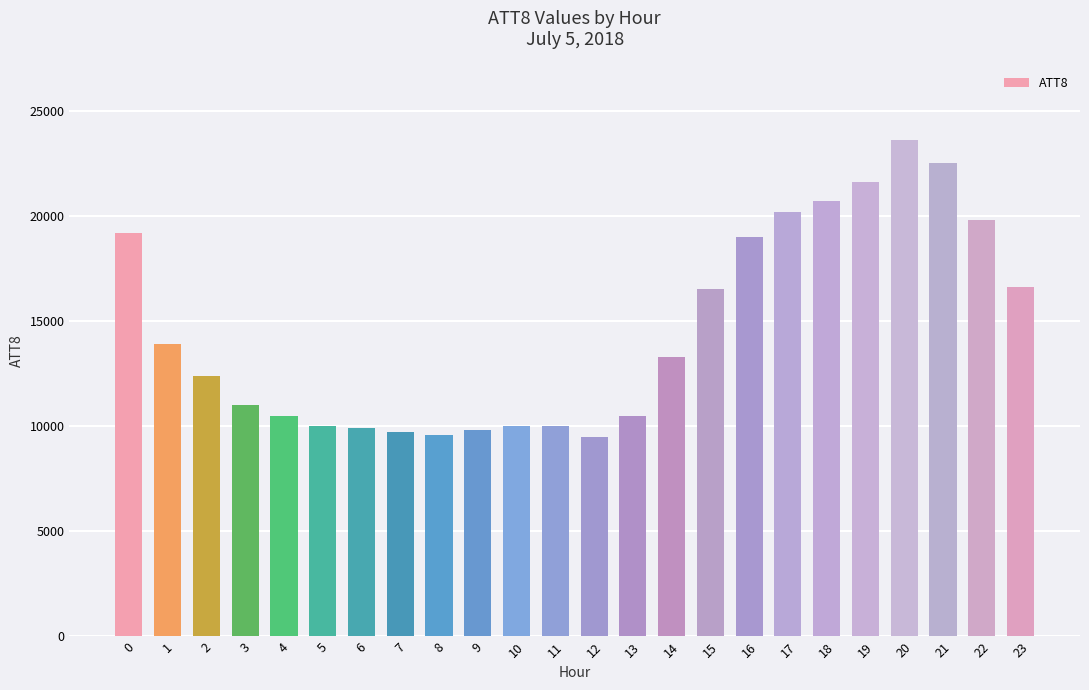

True or false: the data shows 36536 at 20.

False